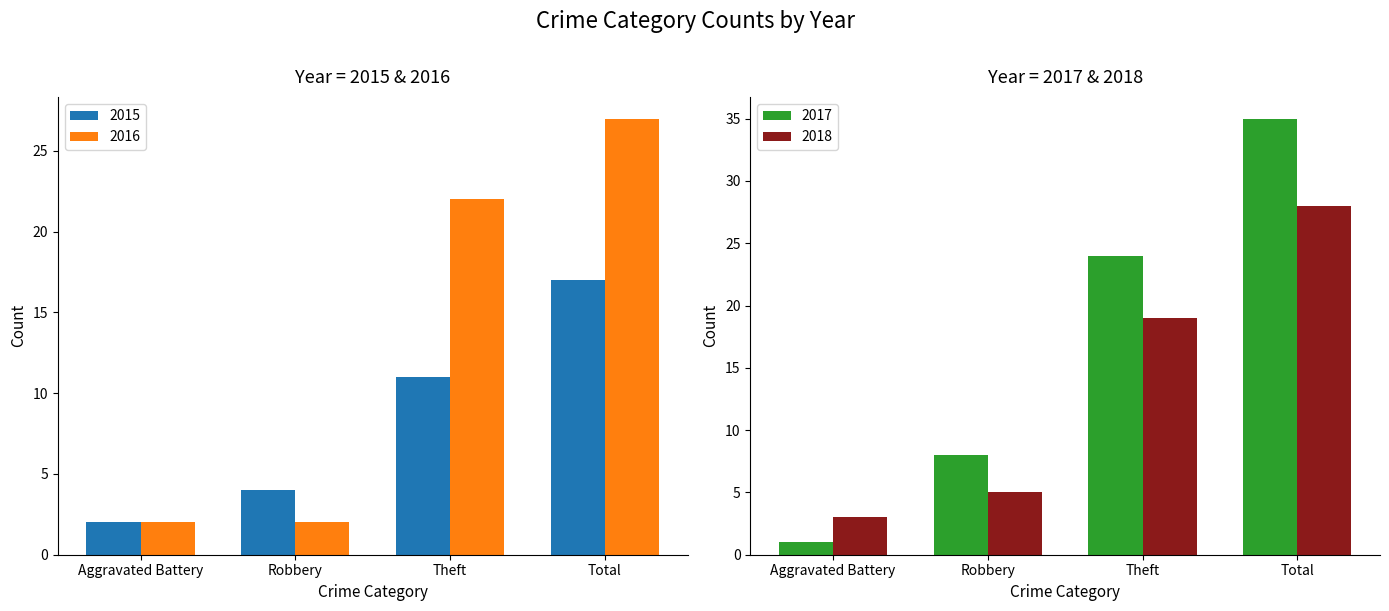

Is the value of 2017 at Total greater than the value of 2016 at Theft?

Yes